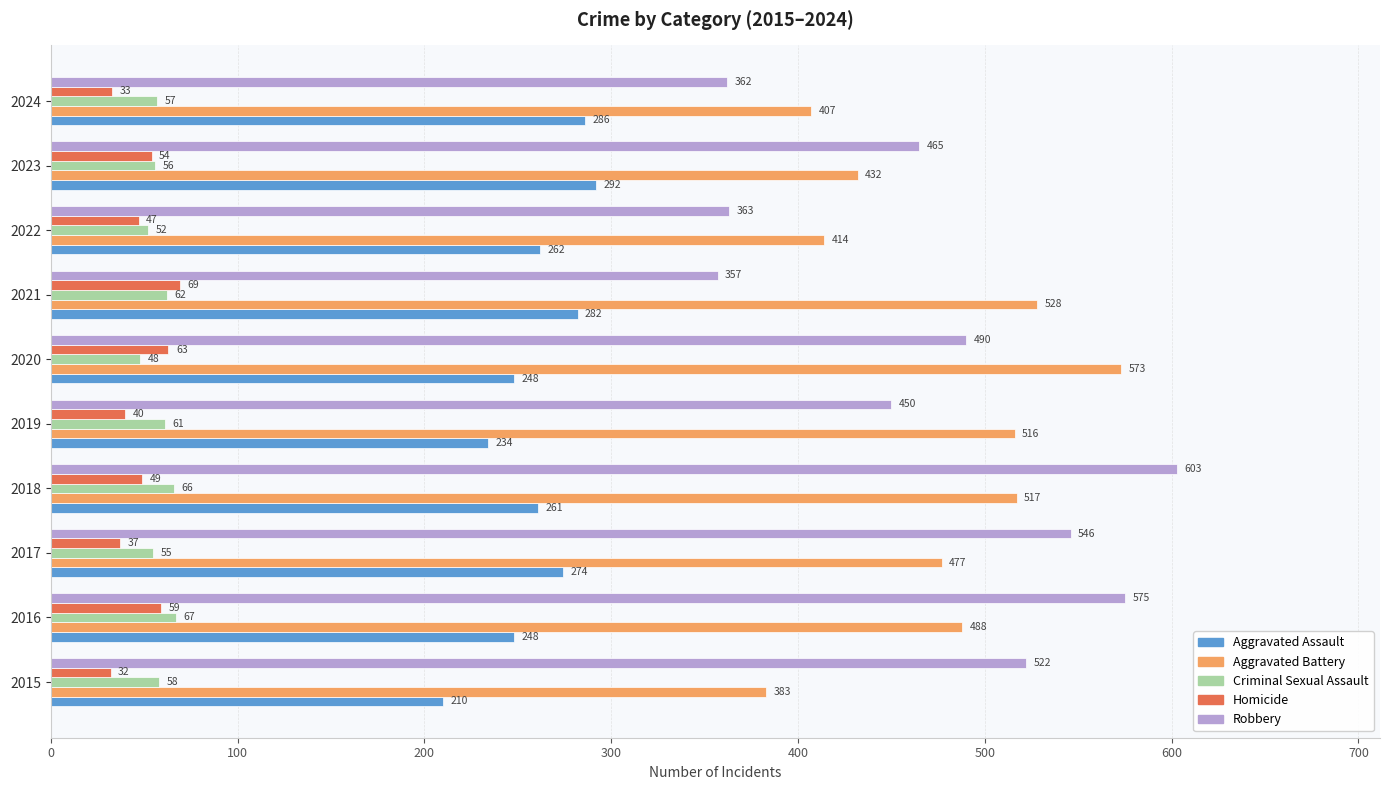

Rank the series at 2015 from highest to lowest value.

Robbery, Aggravated Battery, Aggravated Assault, Criminal Sexual Assault, Homicide